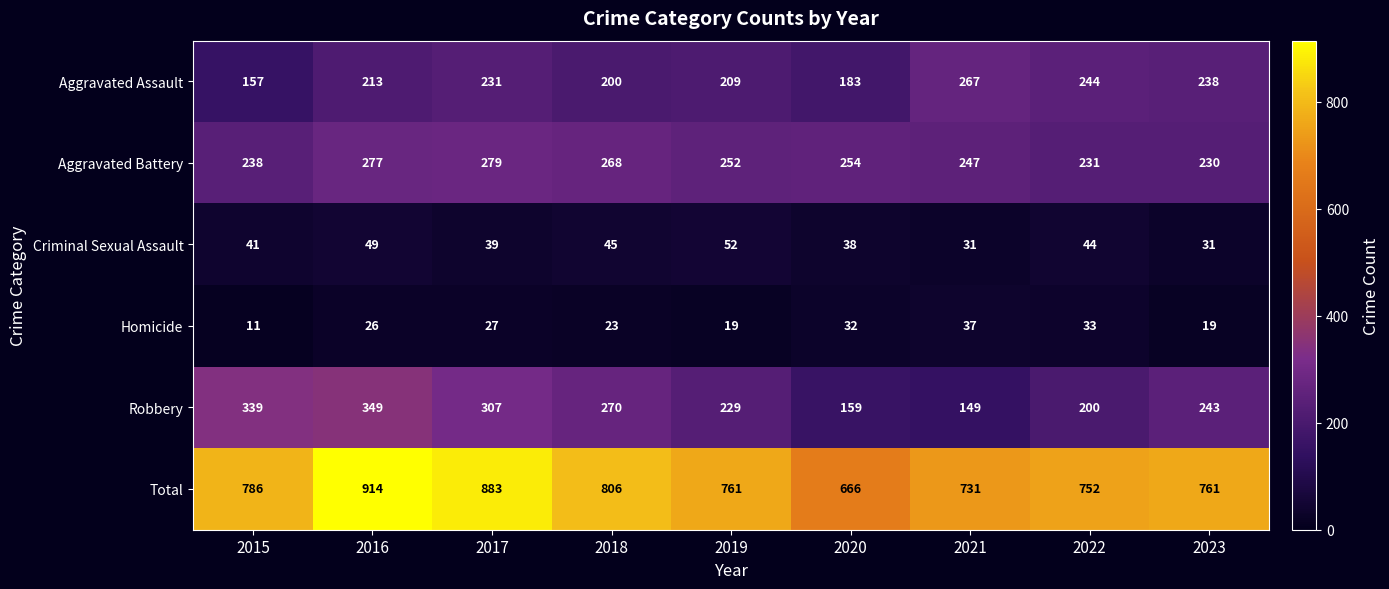

What is the difference between the second highest and minimum values in the Total series?

217